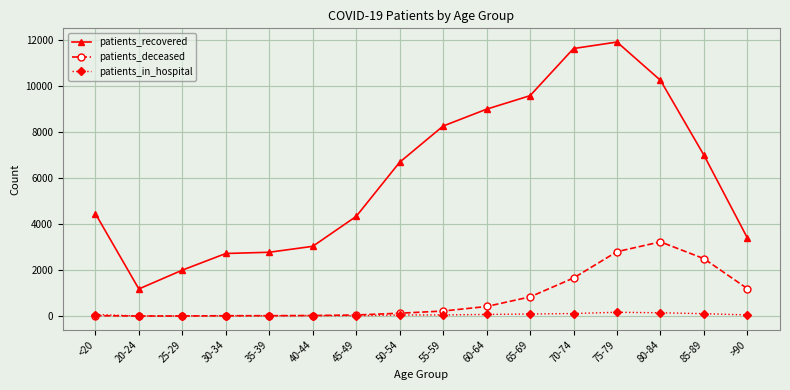

Between 35-39 and 55-59, which series saw the biggest shift?

patients_recovered